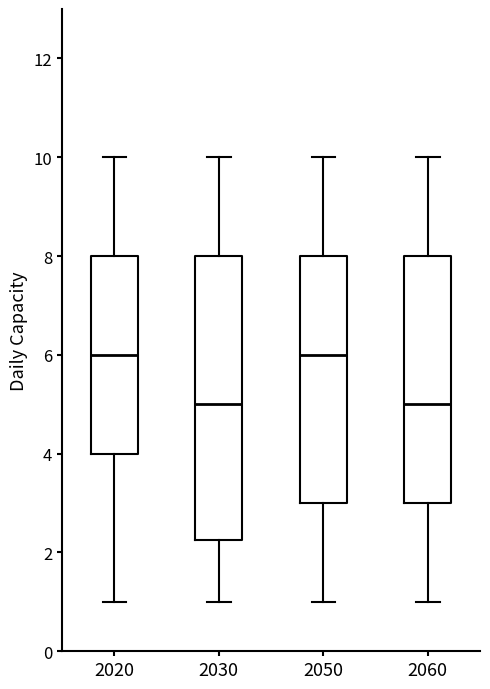

Reading left to right, transcribe this box plot: for each box, give where its median line is, the range the box spans, and where its two whiskers end, as read against the y-axis. The values are not printed on the chart, so give them approximately, as read against the axis.

2020: median 6.0, box 4.0 to 8.0, whiskers 1.0 to 10.0
2030: median 5.0, box 2.2 to 8.0, whiskers 1.0 to 10.0
2050: median 6.0, box 3.0 to 8.0, whiskers 1.0 to 10.0
2060: median 5.0, box 3.0 to 8.0, whiskers 1.0 to 10.0